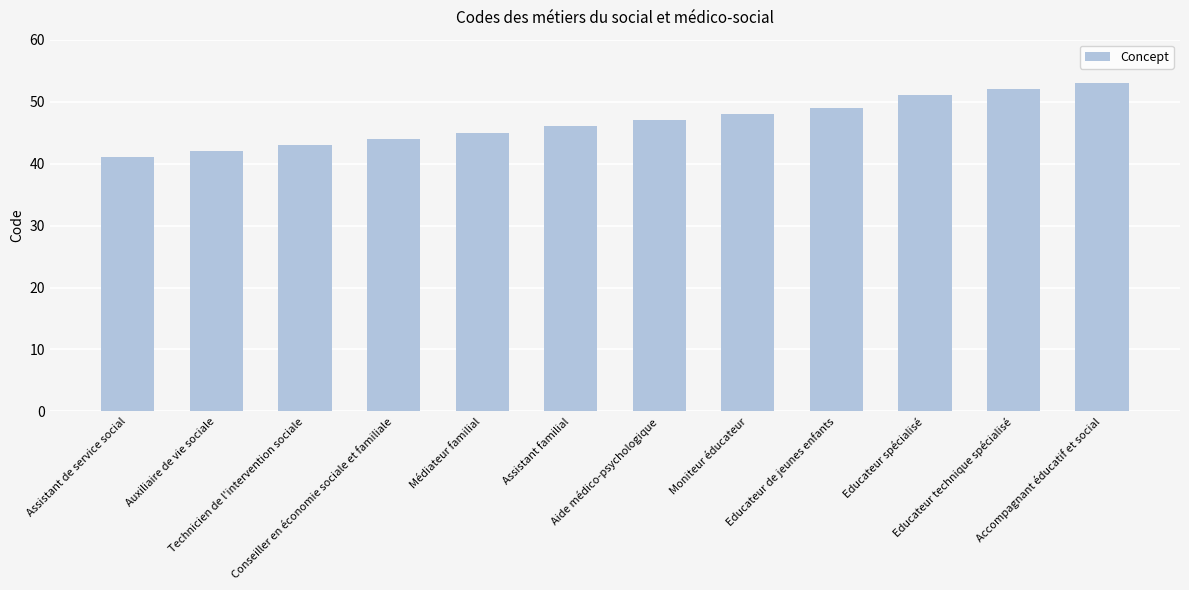

What is the label of the 3rd bar from the right?

Educateur spécialisé